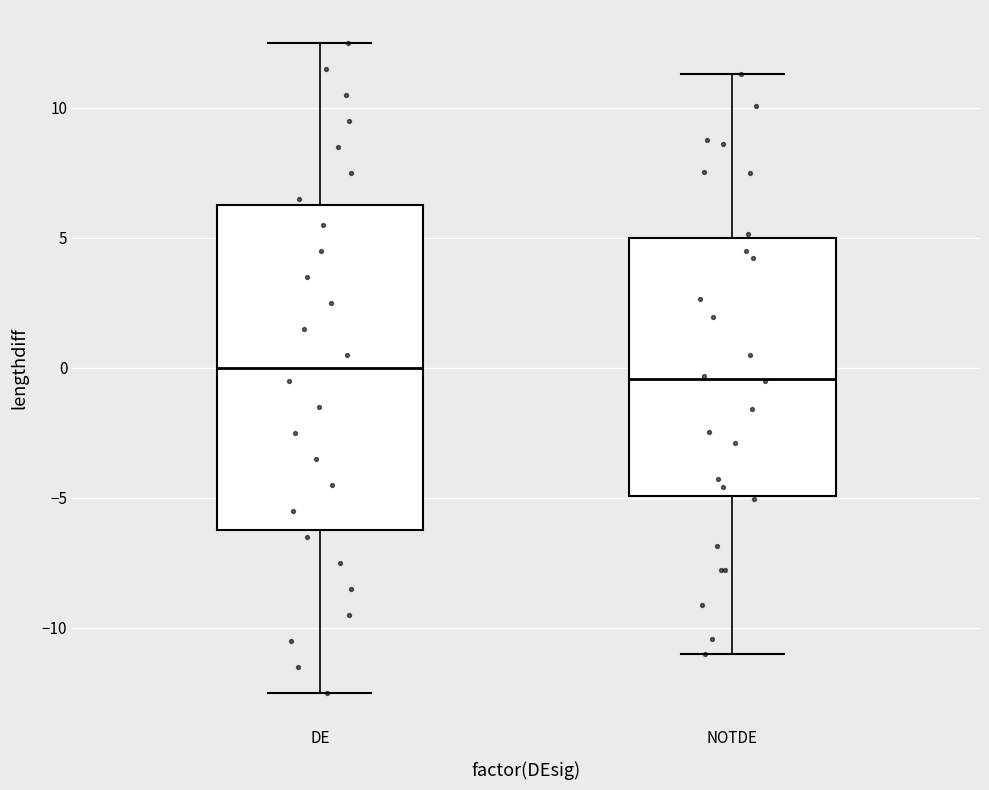

Where is the lower edge of the box for DE on the y-axis? The values are not printed on the chart, so give them approximately, as read against the axis.

-6.0